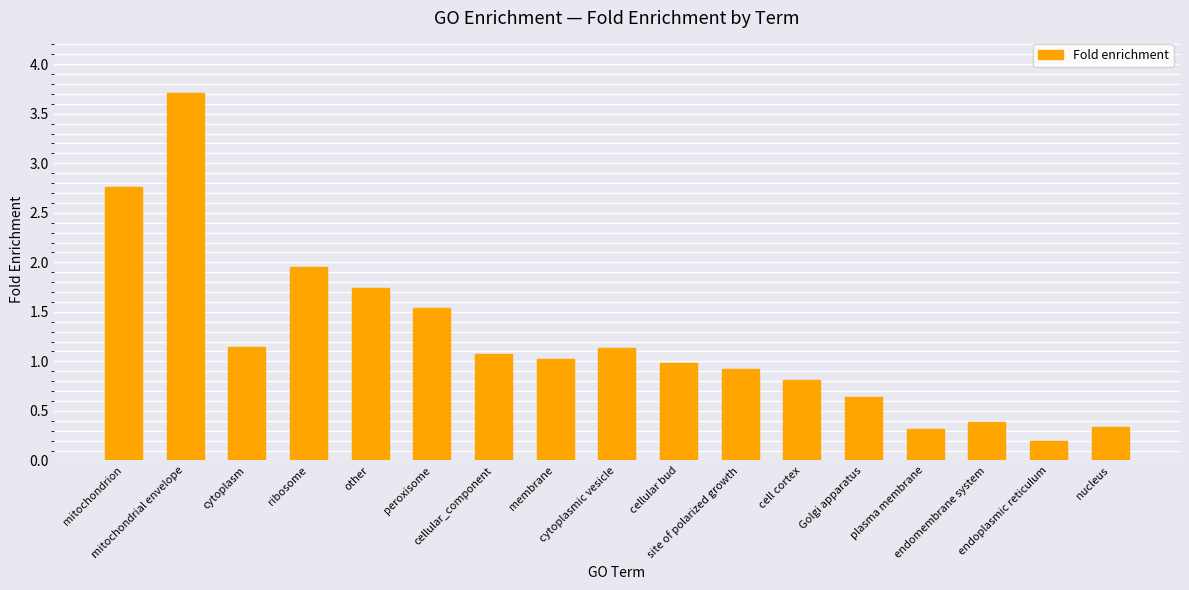

What position from the left is cellular bud?

10